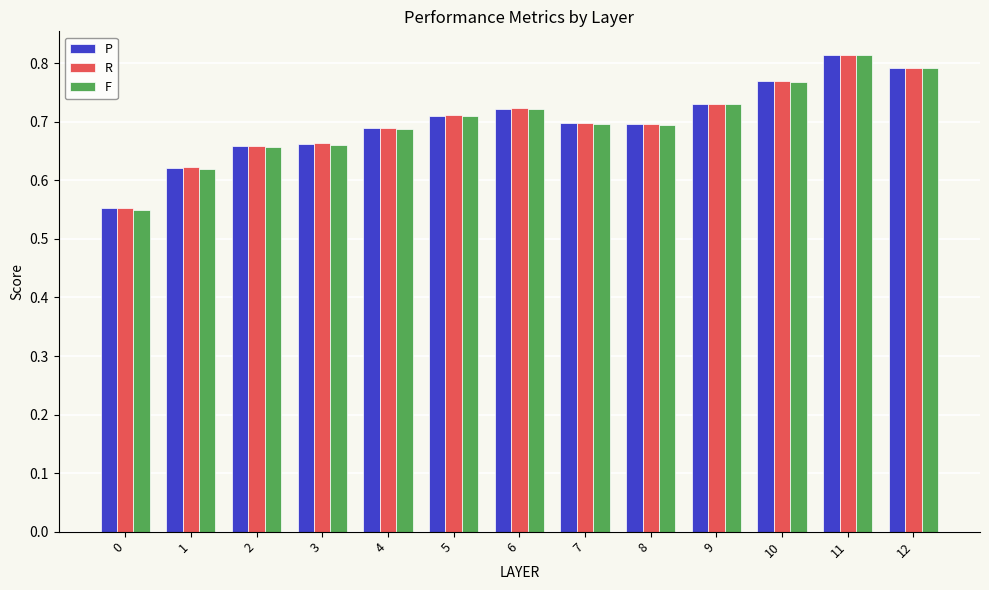

What are all the series names shown in the legend?

P, R, F